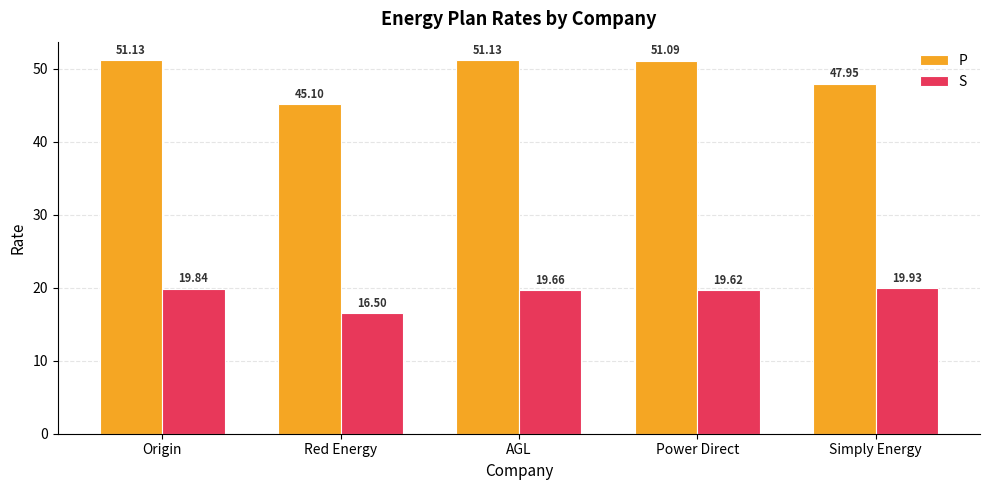

What is the label of the 3rd bar from the right?

AGL